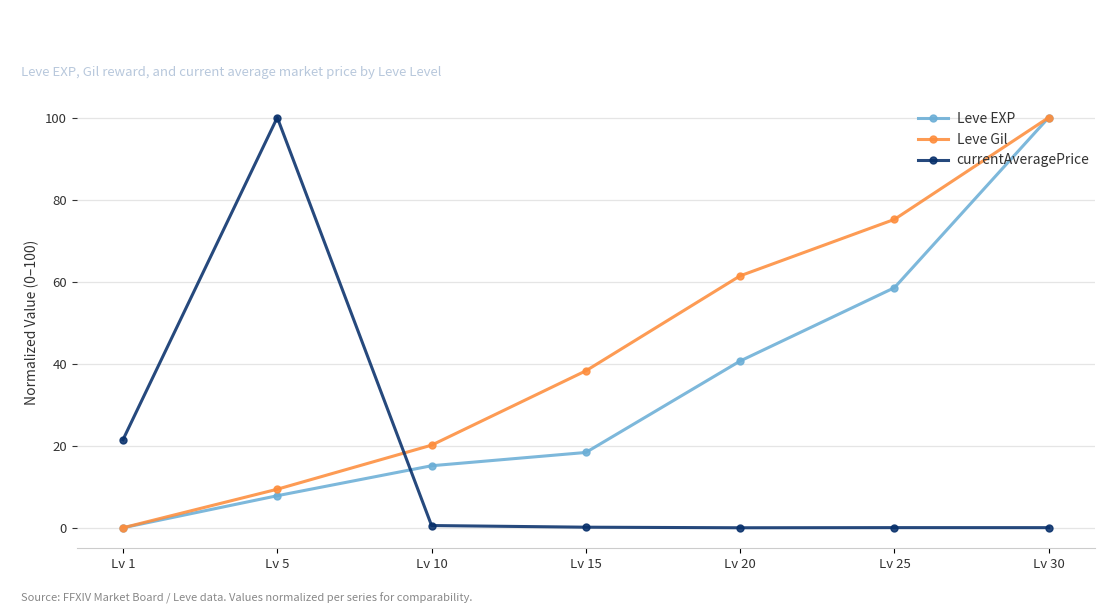

The currentAveragePrice series shows 0.0 at Lv 20. True or false?

True